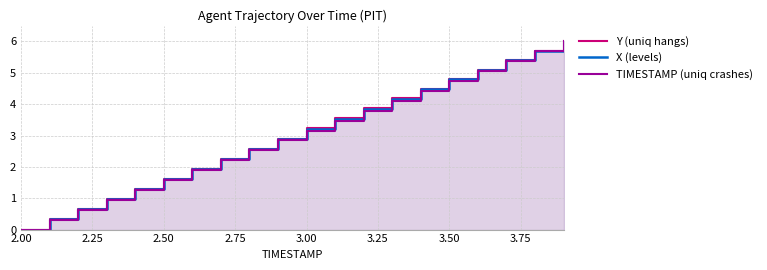

At which label does TIMESTAMP (uniq crashes) first exceed 3?

3.00